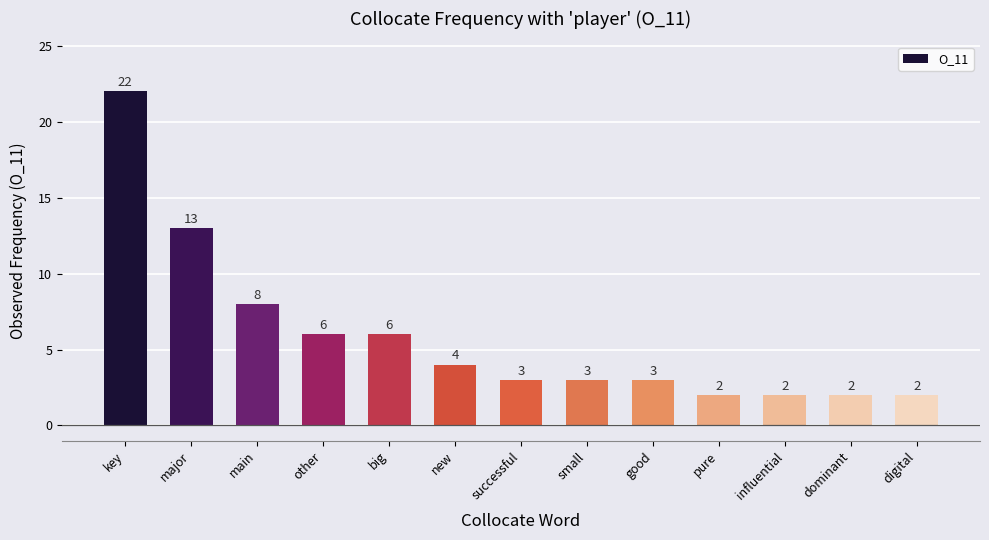

At which category does the chart reach its peak across all series?

key